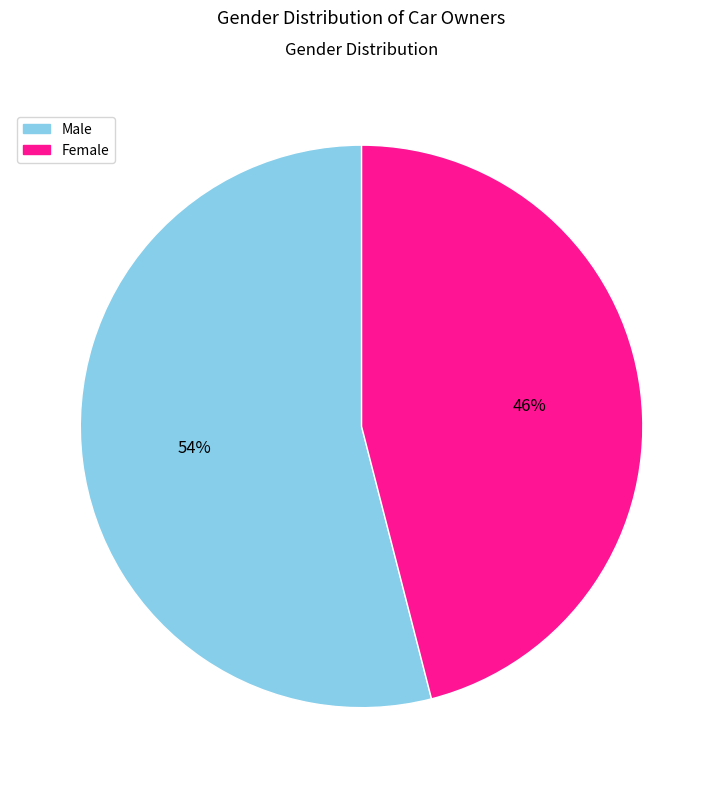

Combined, do Female and Male account for over 50%?

Yes